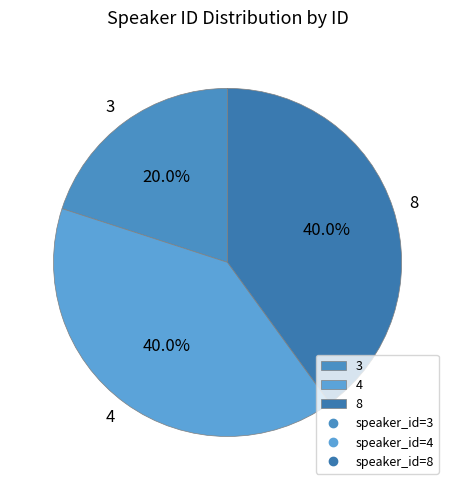

What is the smallest slice in the pie chart?

3